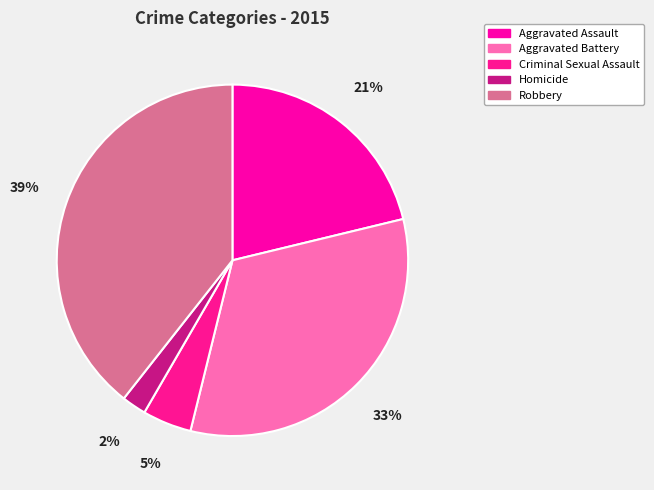

Is it true that Aggravated Battery is 33% of the pie?

True